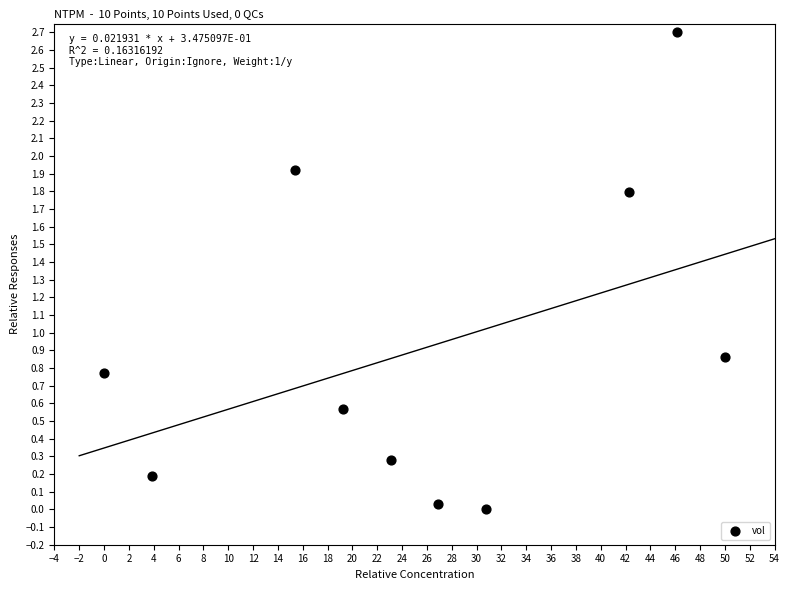

What is the range of Y values (max minus min)?

2.7